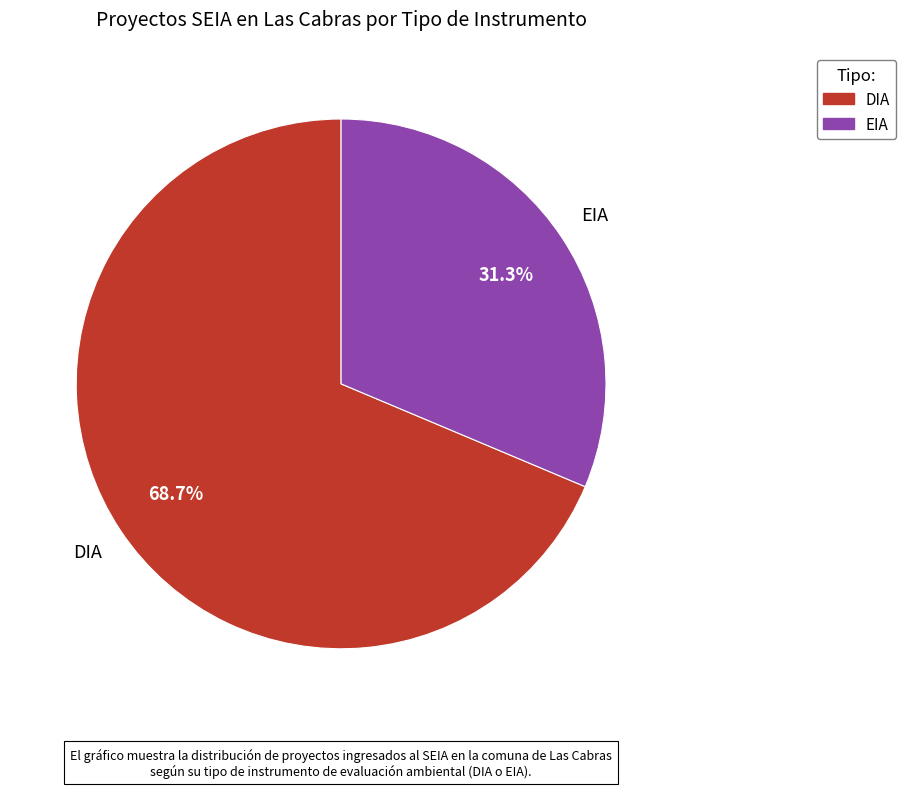

Count the number of slices in the pie.

2